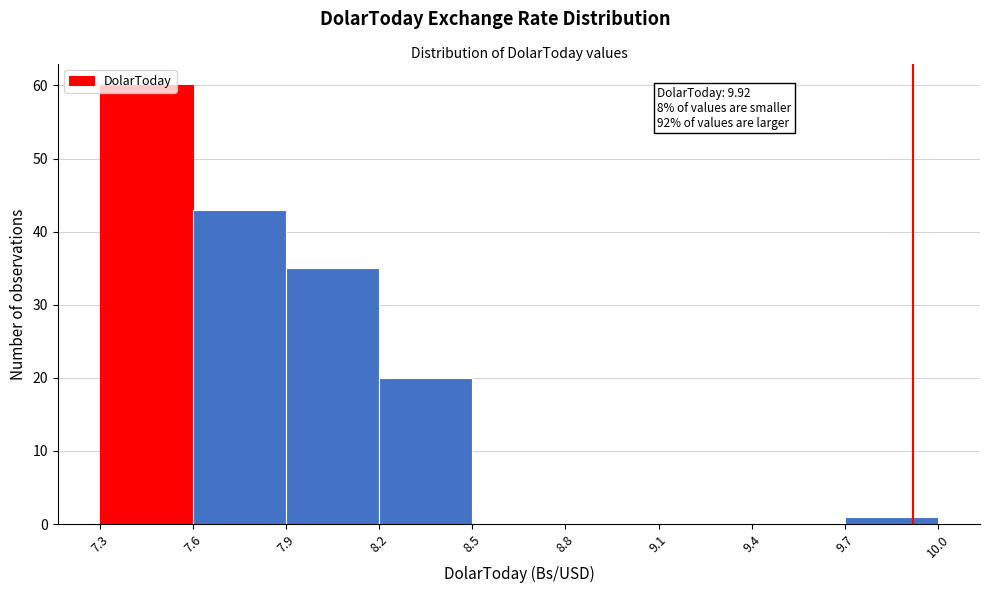

Which range on the x-axis has the tallest bar?

7.3 to 7.6